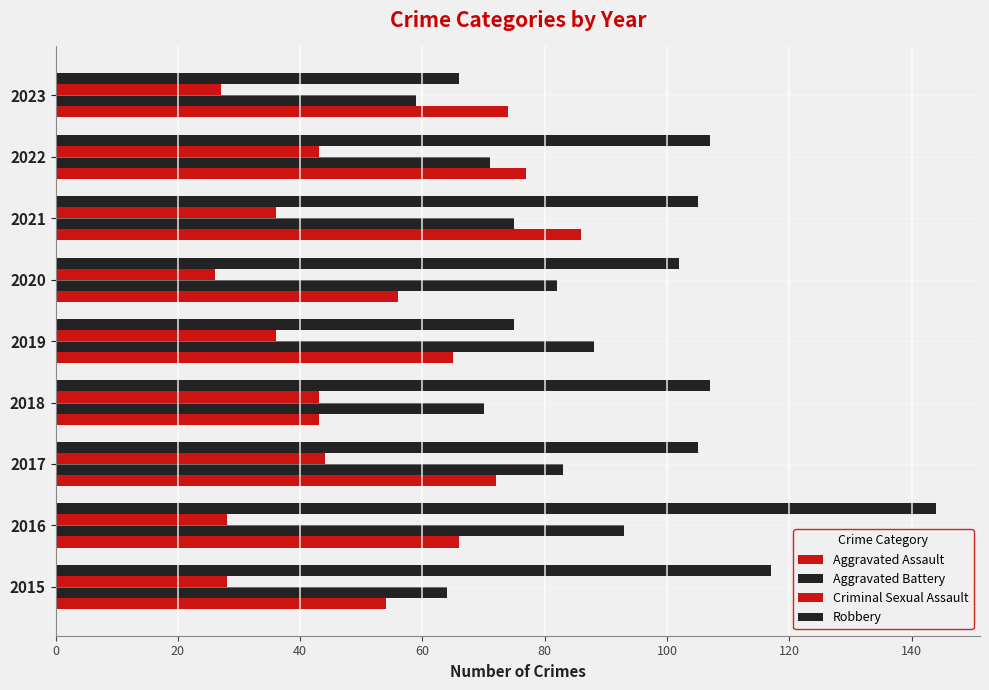

At how many categories does at least one series exceed 142?

1